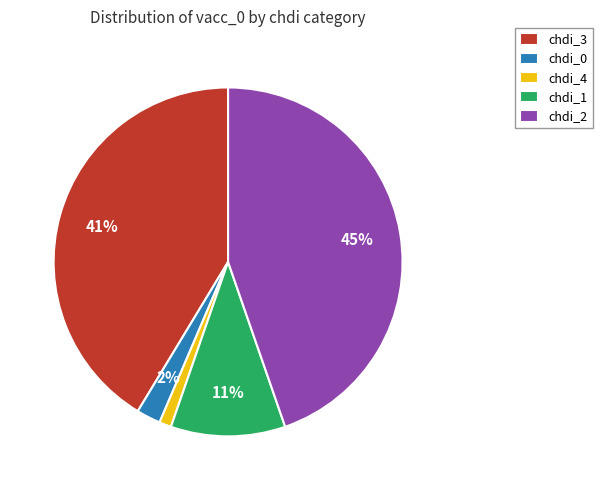

Combined, do chdi_3 and chdi_0 account for over 50%?

No